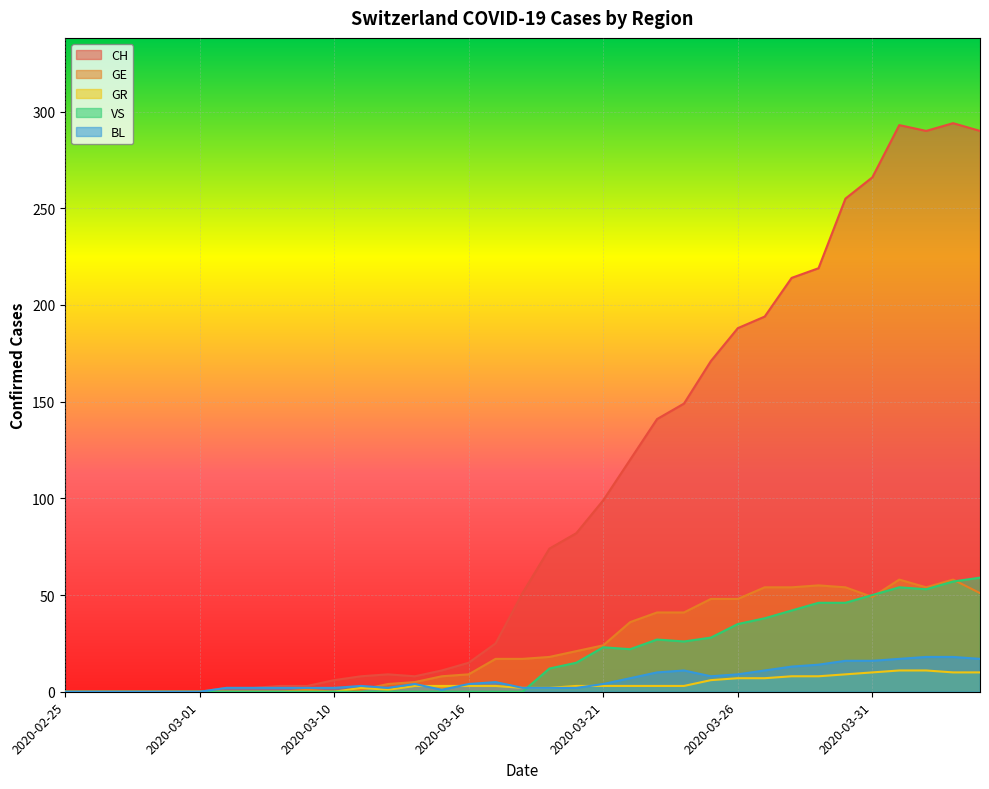

At which label does GR first exceed 3?

2020-03-25